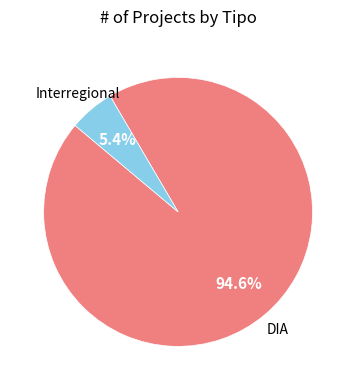

How many segments does this pie chart have?

2